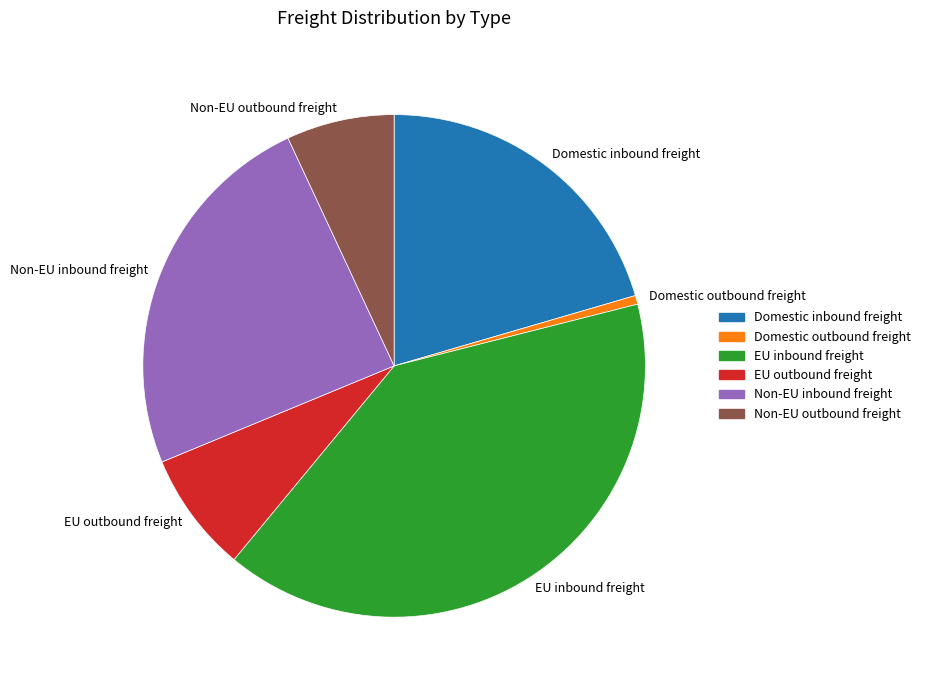

Is there any slice that represents more than half of the pie?

No